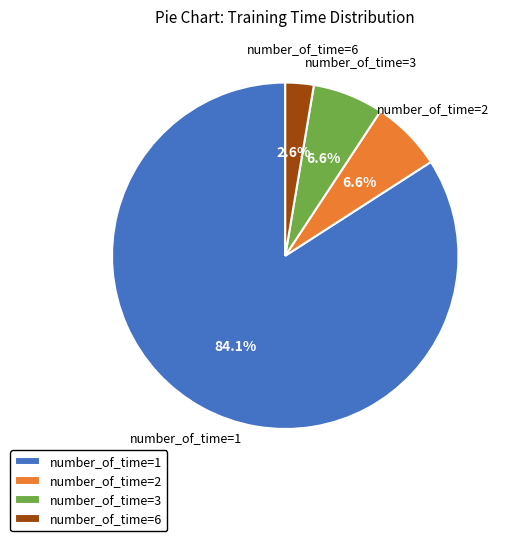

Between number_of_time=2 and number_of_time=1, which is larger?

number_of_time=1